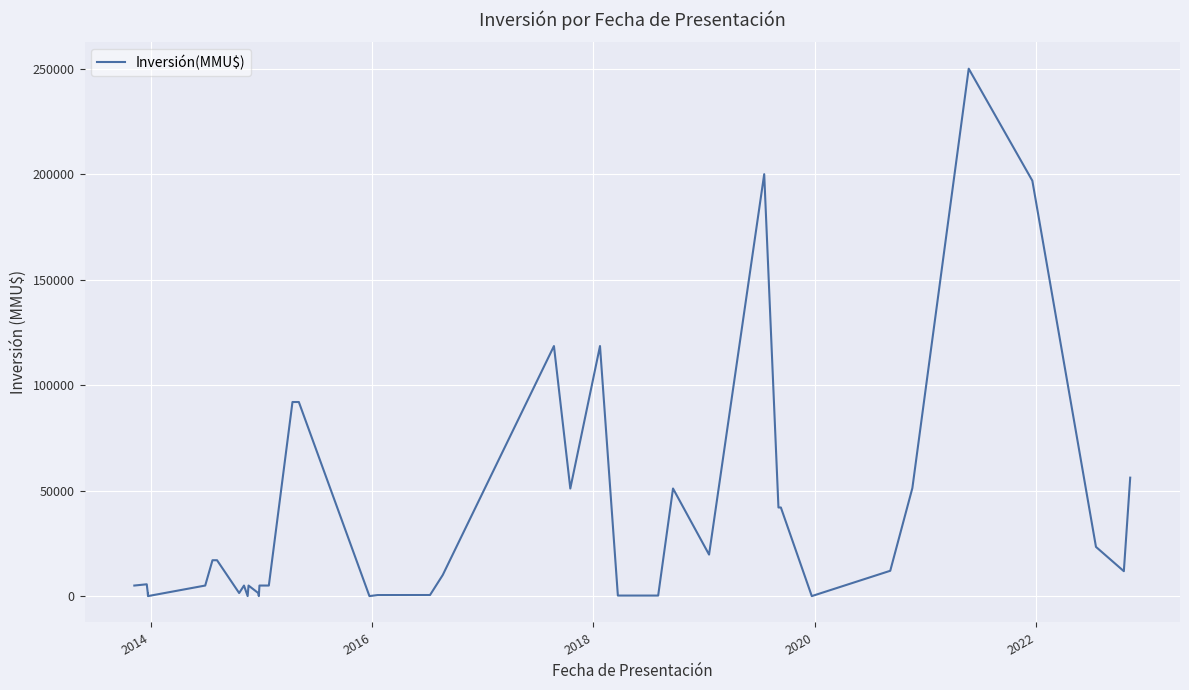

Reading left to right, transcribe all the data shown in this chart.

5000	5600	800	1200	0	5000	17000	17000	1450	5000	0	5000	1450	10	5000	5000	92000	92000	0	490	511	10000	118526	51000	118526	250	250	51000	19674	200000	42000	42000	0	12000	51202	250000	196900	23325	11800	56146